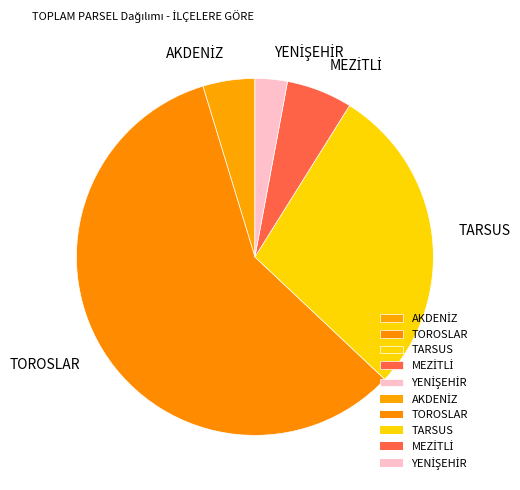

Which category has the biggest portion of the pie?

TOROSLAR